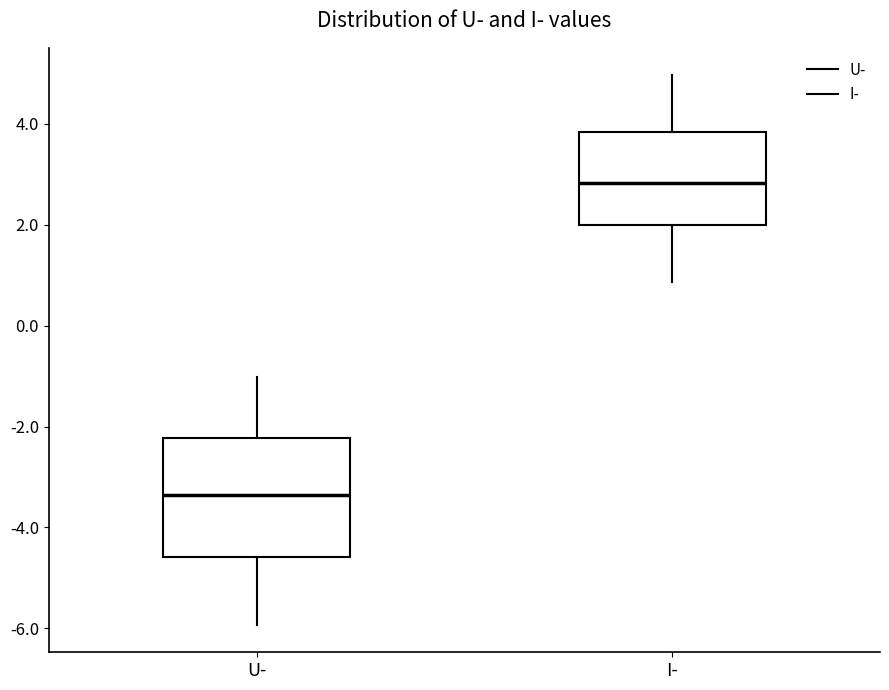

Reading left to right, transcribe this box plot: for each box, give where its median line is, the range the box spans, and where its two whiskers end, as read against the y-axis. The values are not printed on the chart, so give them approximately, as read against the axis.

U-: median -3.4, box -4.6 to -2.2, whiskers -6.0 to -1.0
I-: median 2.8, box 2.0 to 3.8, whiskers 0.8 to 5.0